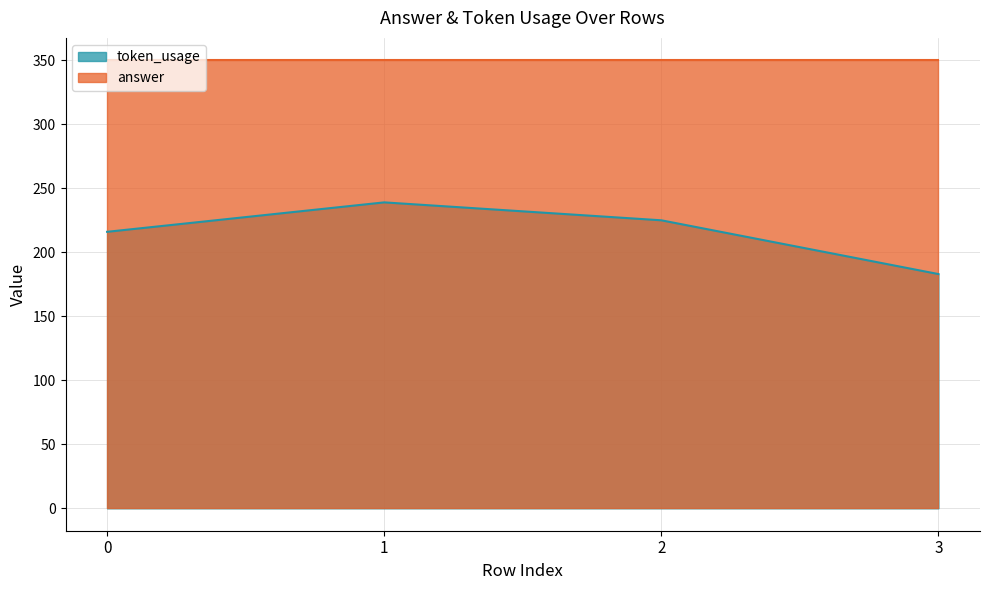

What is the change in value from 0 to 2?

+9